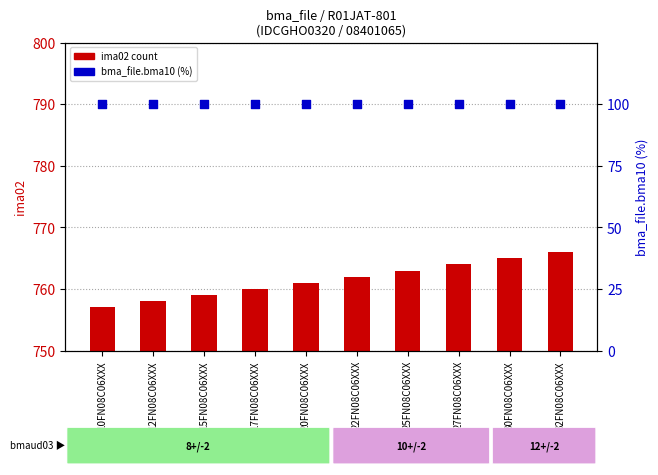

What are all the series names shown in the legend?

ima02 (count), bma_file.bma10 (%)